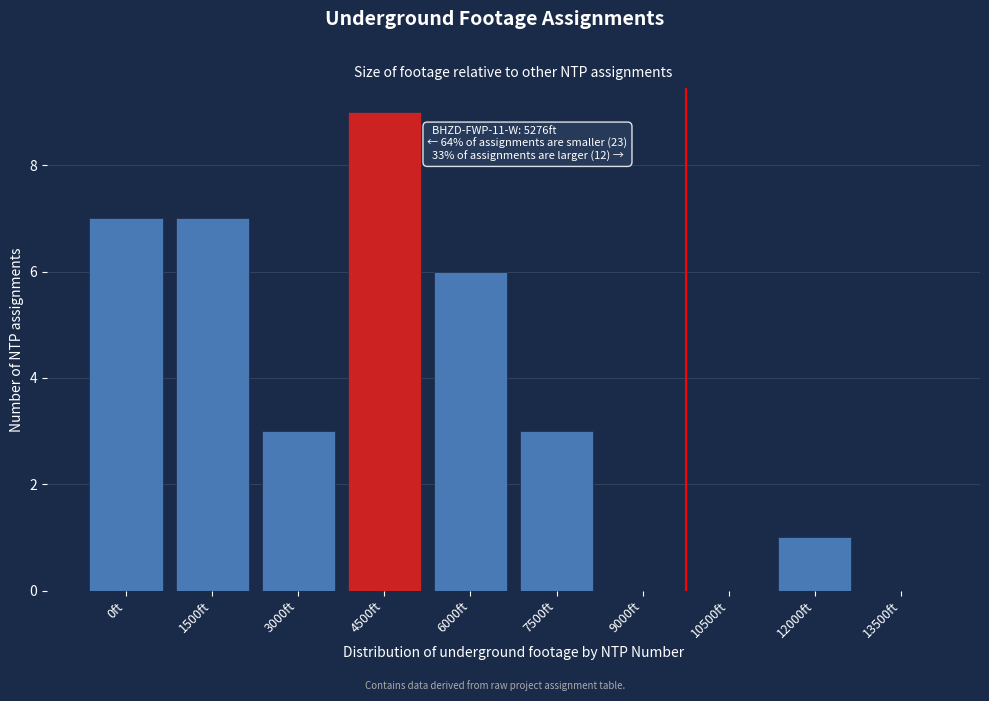

Reading left to right, extract all data points from this chart.

0ft=7	1500ft=7	3000ft=3	4500ft=9	6000ft=6	7500ft=3	9000ft=0	10500ft=0	12000ft=1	13500ft=0